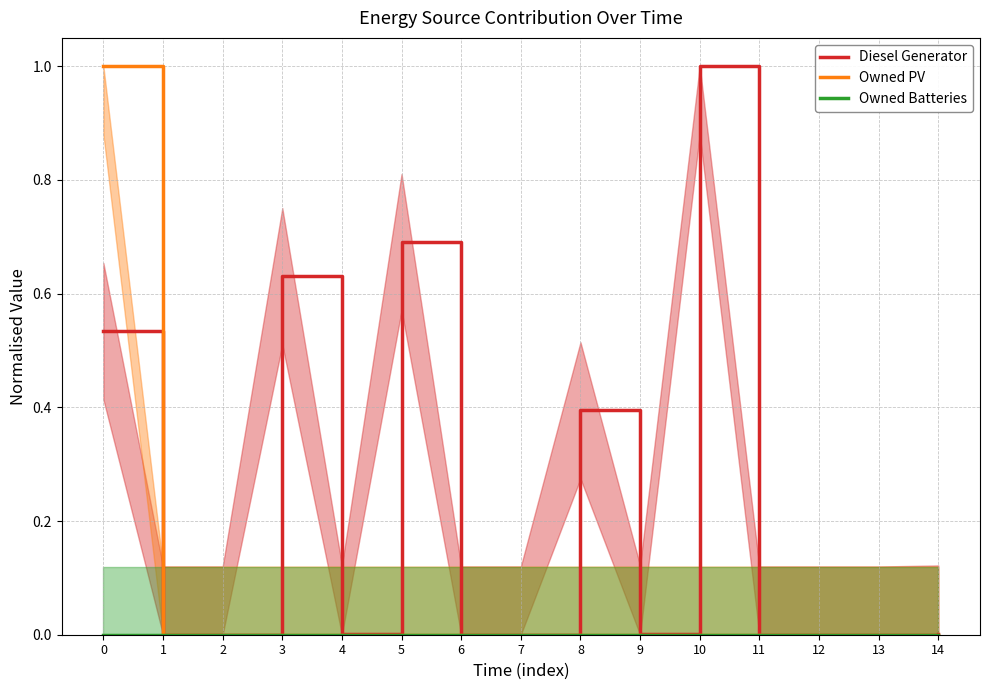

At which label is Diesel Generator closest to 0?

1